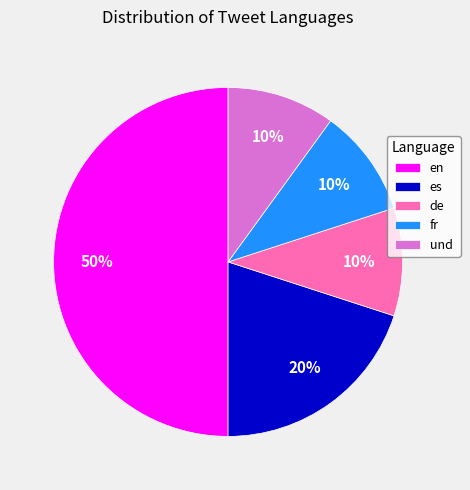

What percentage is the fr slice, to the nearest percent?

10%